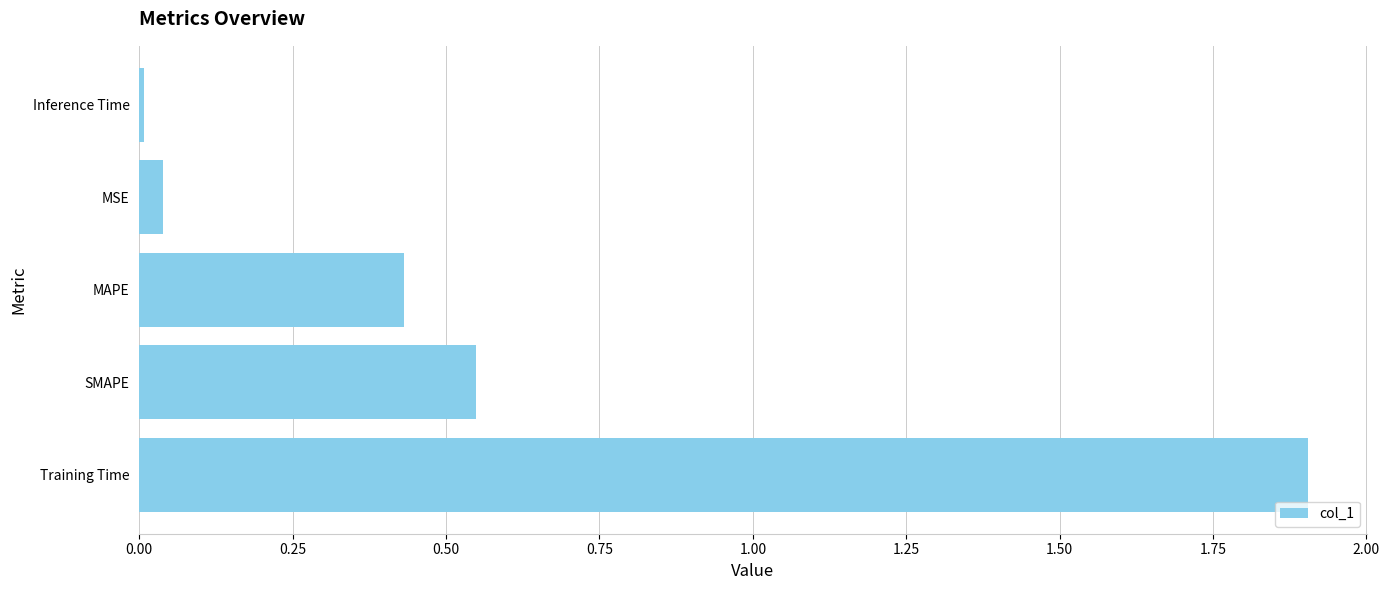

Does the chart contain stacked bars?

No